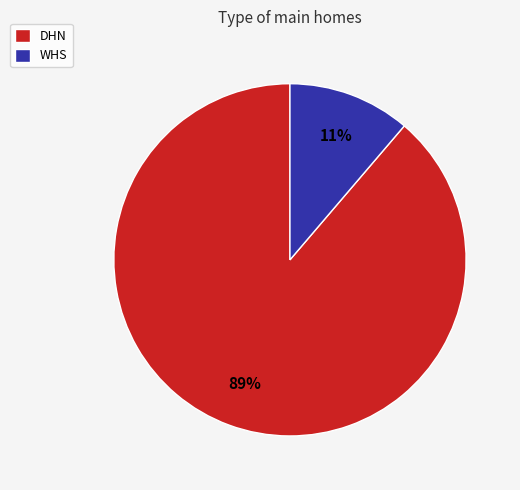

To the nearest percent, what is the difference between the largest and smallest slice percentages?

78%